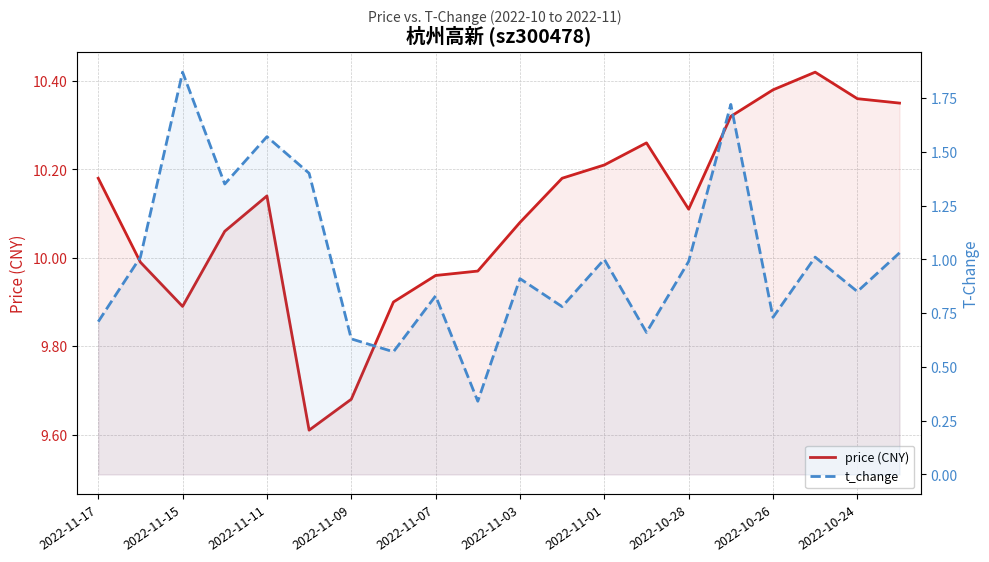

Is the value of price (CNY) at 2022-10-28 greater than the value of t_change at 19?

Yes